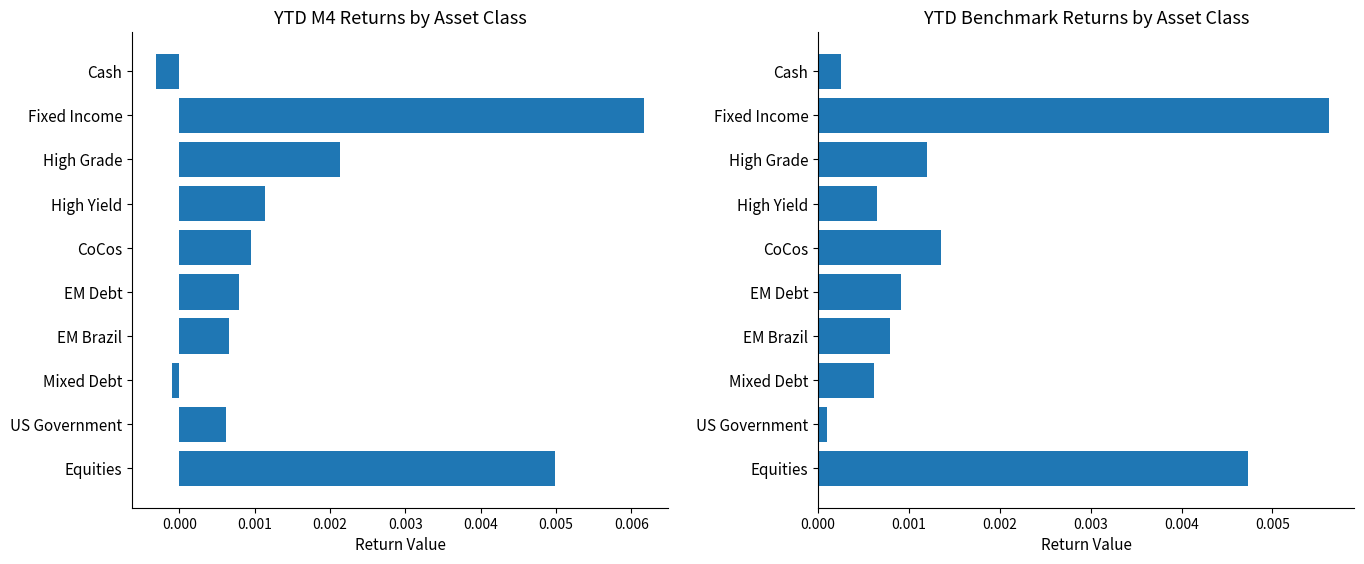

The value of YTD M4 at High Grade is 0.0. True or false?

True